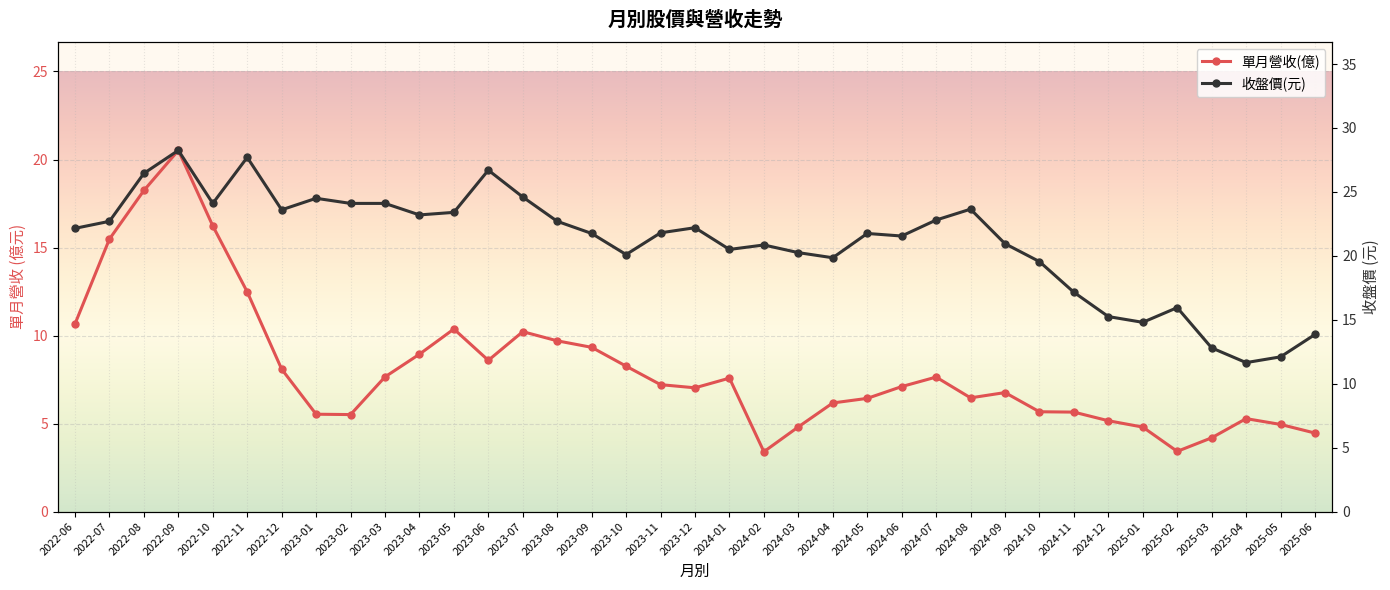

What is the minimum value for 收盤價(元)?

11.7